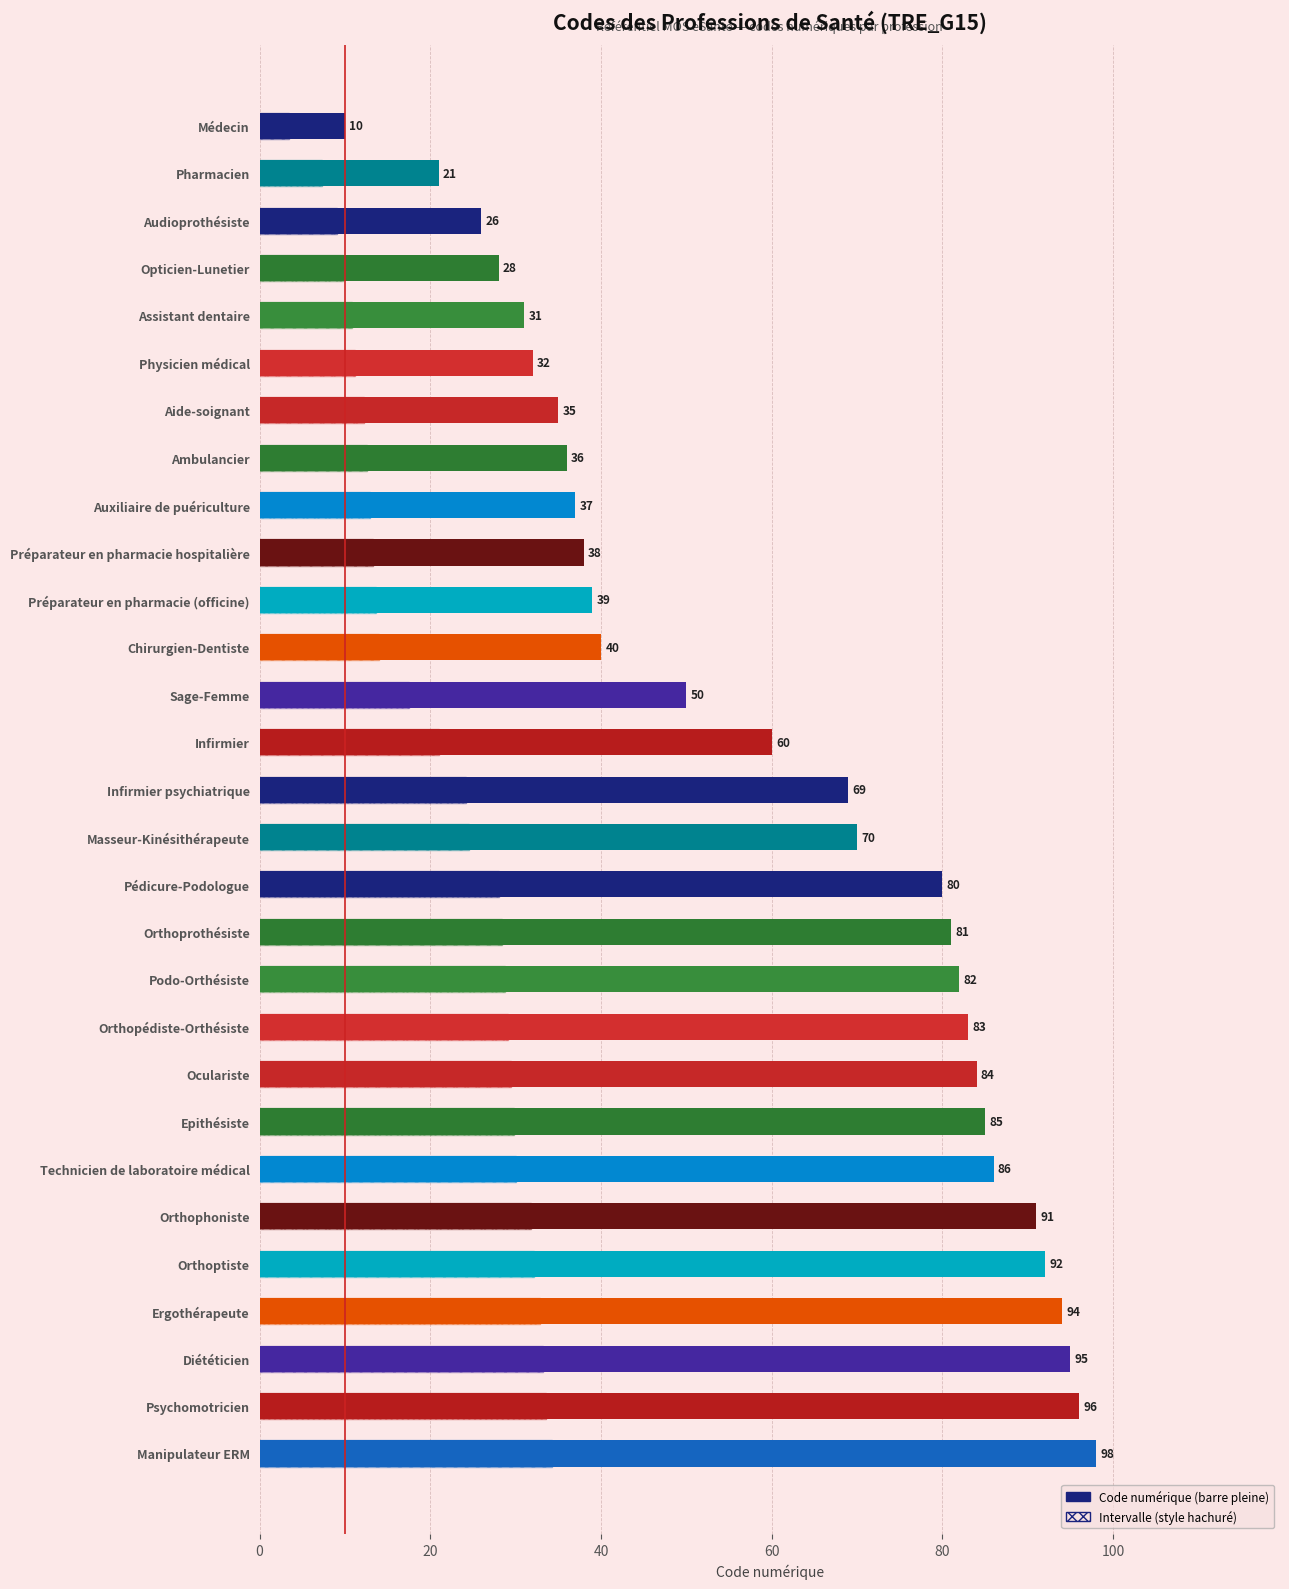

What is the difference between the maximum and minimum values?

88